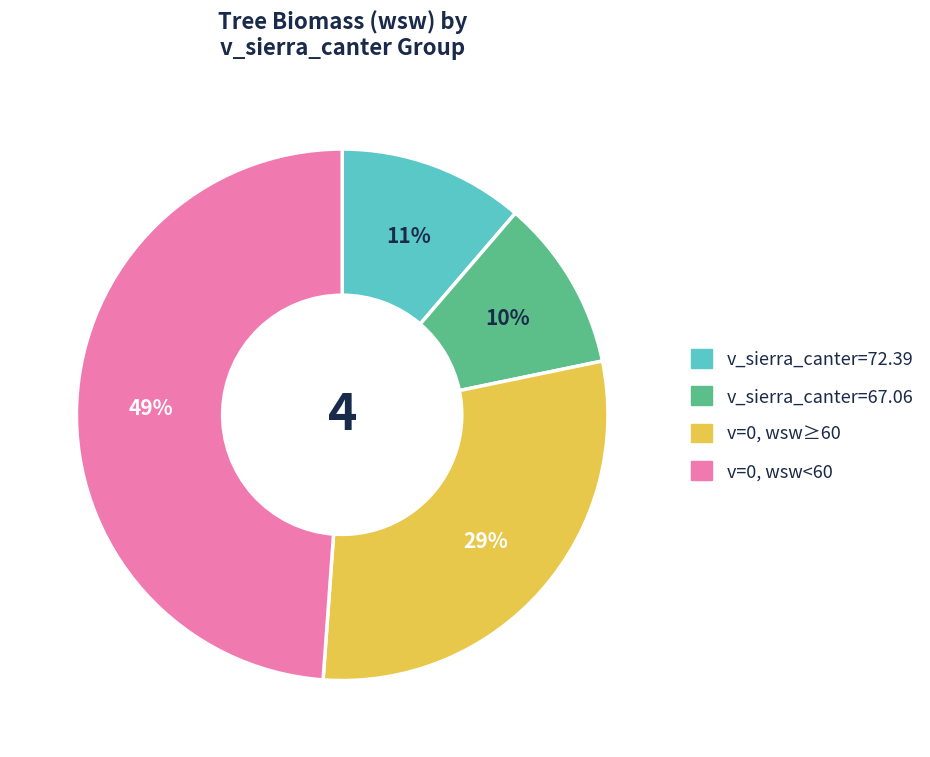

Is there a majority slice in this chart?

No